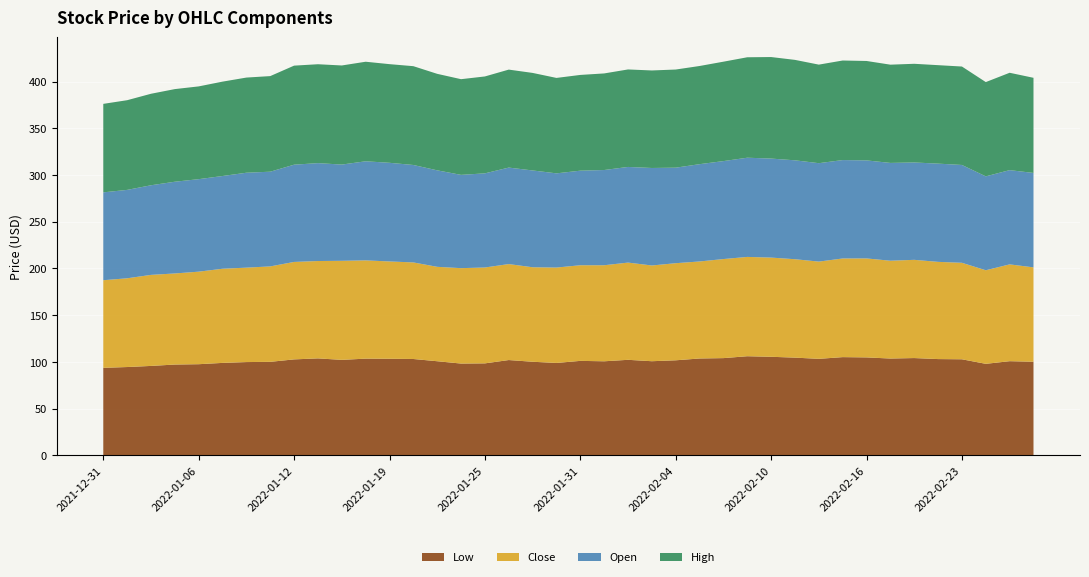

Reading left to right, what are all the values shown in this chart?

Low: 93.7	94.6	95.8	97.2	97.6	99.0	99.9	100.1	102.7	103.8	102.2	103.5	103.4	103.2	100.8	98.3	98.5	102.0	100.2	98.9	101.2	100.7	102.3	100.8	101.8	103.7	104.1	106.1	105.5	104.6	103.3	105.2	104.9	103.7	104.2	103.1	102.8	98.0	100.8	100.2
Close: 93.7	94.9	97.4	97.4	99.0	100.7	101.0	102.1	104.2	104.2	106.0	105.1	104.1	103.3	101.0	102.1	102.6	102.7	101.1	102.0	102.3	102.8	104.0	102.4	103.9	103.8	106.0	106.2	106.1	105.3	104.0	105.5	105.9	104.6	105.1	104.0	103.2	100.1	103.6	101.0
Open: 94.0	94.6	95.9	98.1	99.0	99.2	101.5	101.3	104.0	104.7	102.9	106.0	105.5	104.2	103.2	99.8	100.7	103.2	103.6	100.8	101.2	101.9	102.3	104.3	102.2	104.1	104.8	106.1	105.9	105.8	105.3	105.3	104.9	104.6	104.2	105.1	104.6	100.4	100.8	101.0
High: 94.7	95.9	97.9	99.1	99.2	101.0	101.8	102.3	105.9	105.8	106.0	106.5	105.5	105.7	103.2	102.4	103.7	104.8	104.3	102.1	102.4	103.3	104.3	104.3	105.0	105.0	106.3	107.4	108.6	107.4	105.4	106.5	106.3	105.1	105.6	105.3	105.3	100.8	104.2	101.8